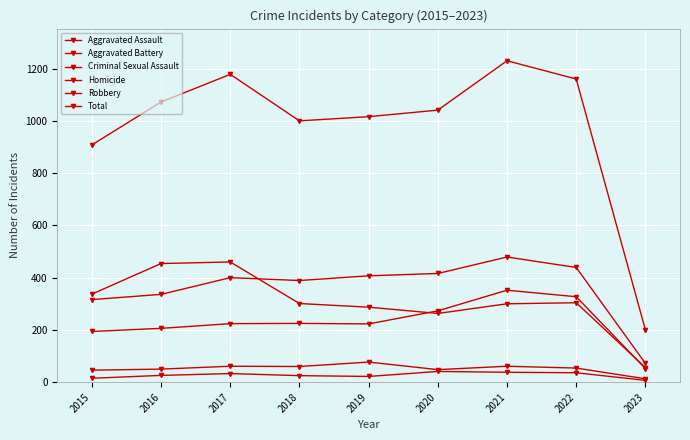

How many lines are shown in the chart?

6